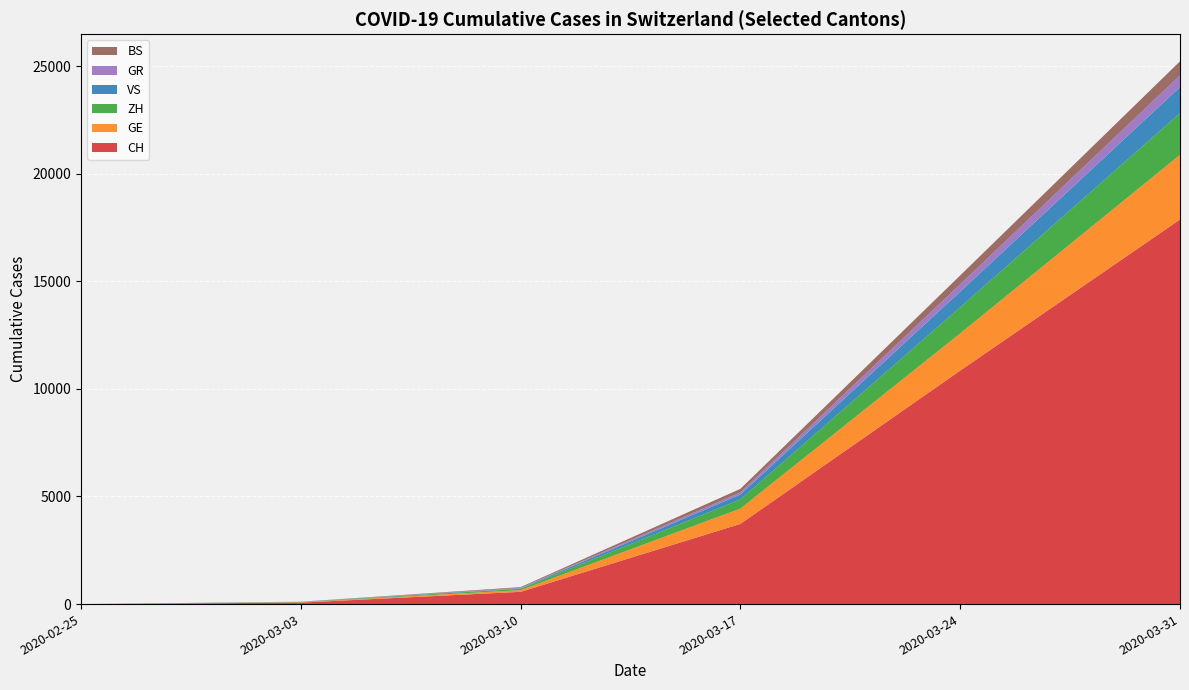

Where is CH nearest to the value 8936?

2020-03-24